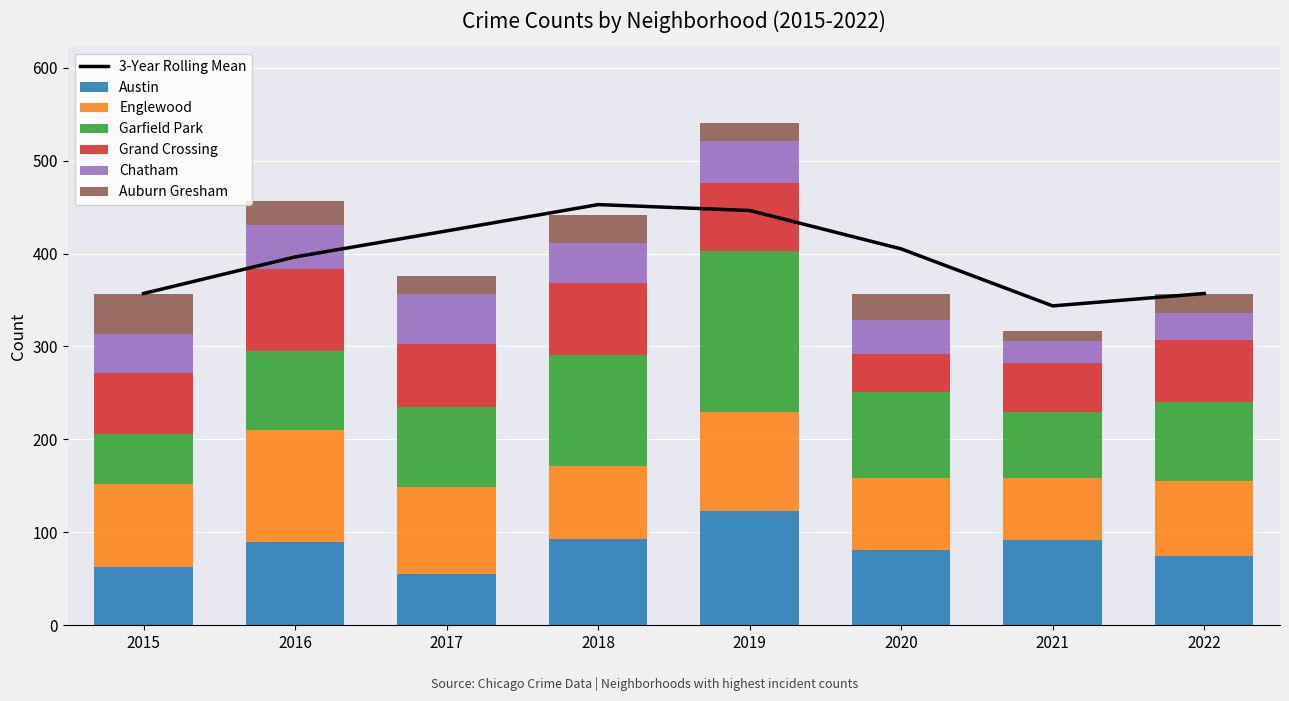

Between 2017 and 2020, which is larger?

2020